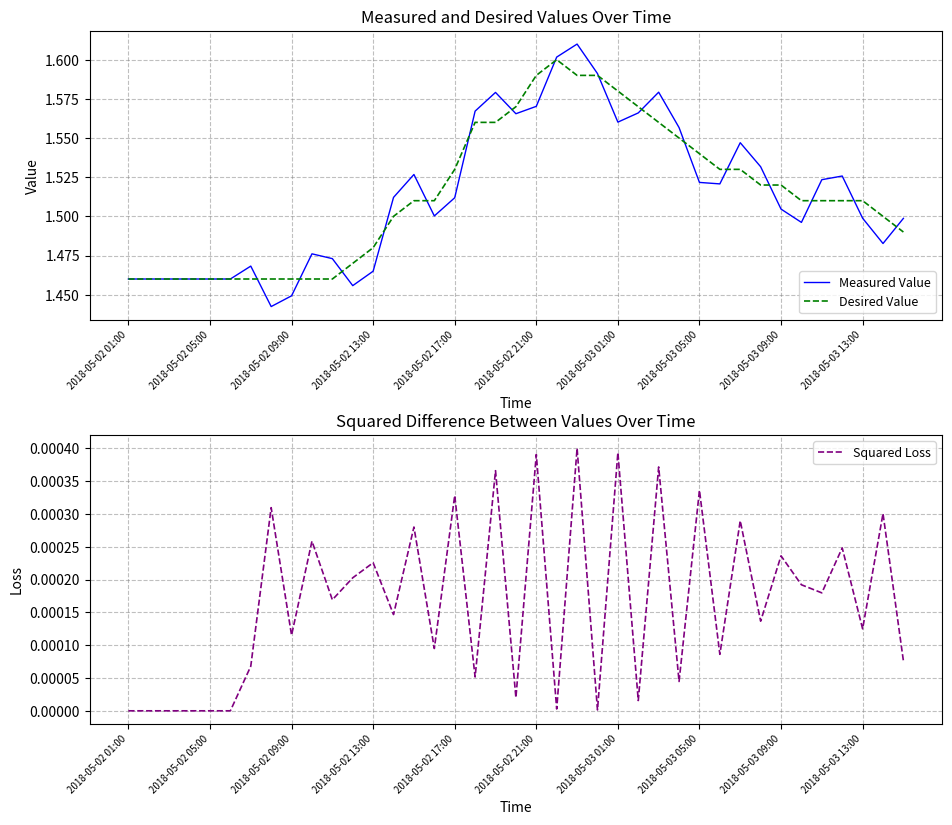

What is the total value across all series at 25?

3.1